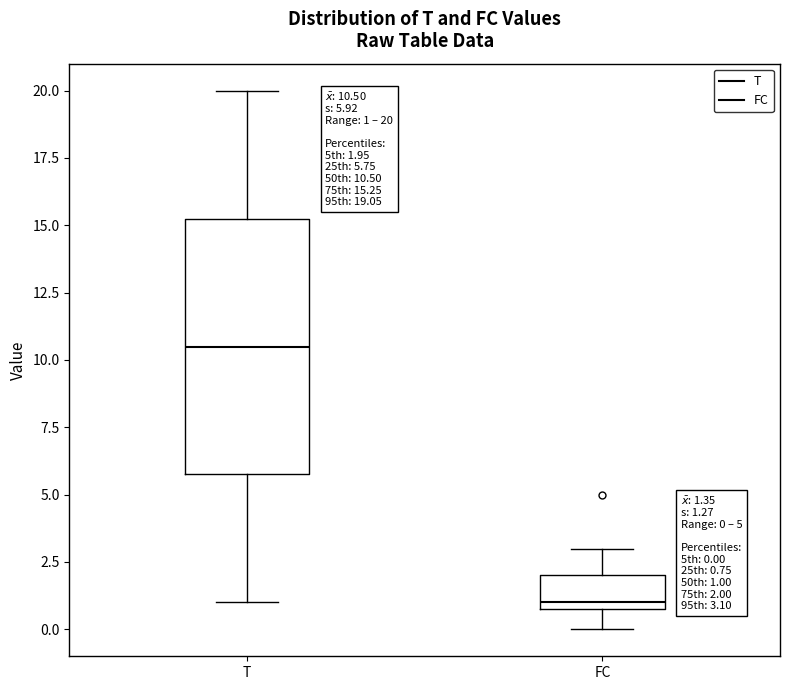

Which box is the tallest, from its lower edge to its upper edge?

T